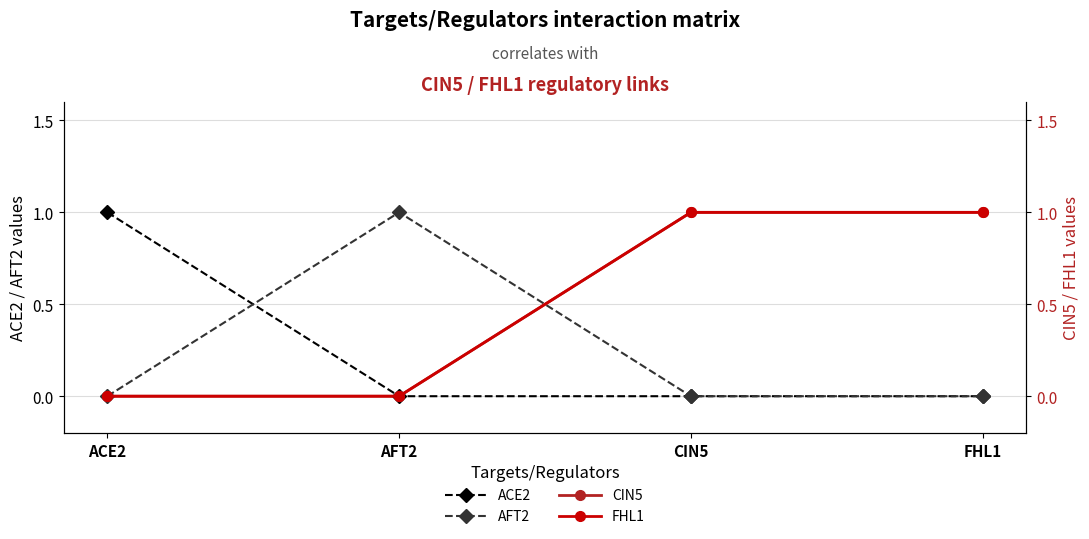

Reading right to left, transcribe all the data shown in this chart.

ACE2: FHL1=0	CIN5=0	AFT2=0	ACE2=1
AFT2: FHL1=0	CIN5=0	AFT2=1	ACE2=0
CIN5: FHL1=1	CIN5=1	AFT2=0	ACE2=0
FHL1: FHL1=1	CIN5=1	AFT2=0	ACE2=0